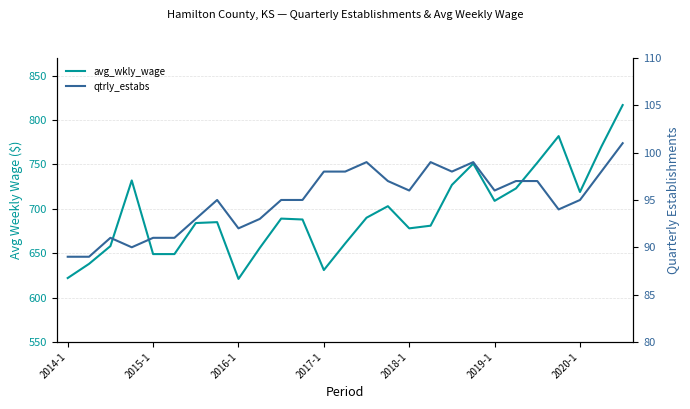

The qtrly_estabs series shows 152 at 10. True or false?

False